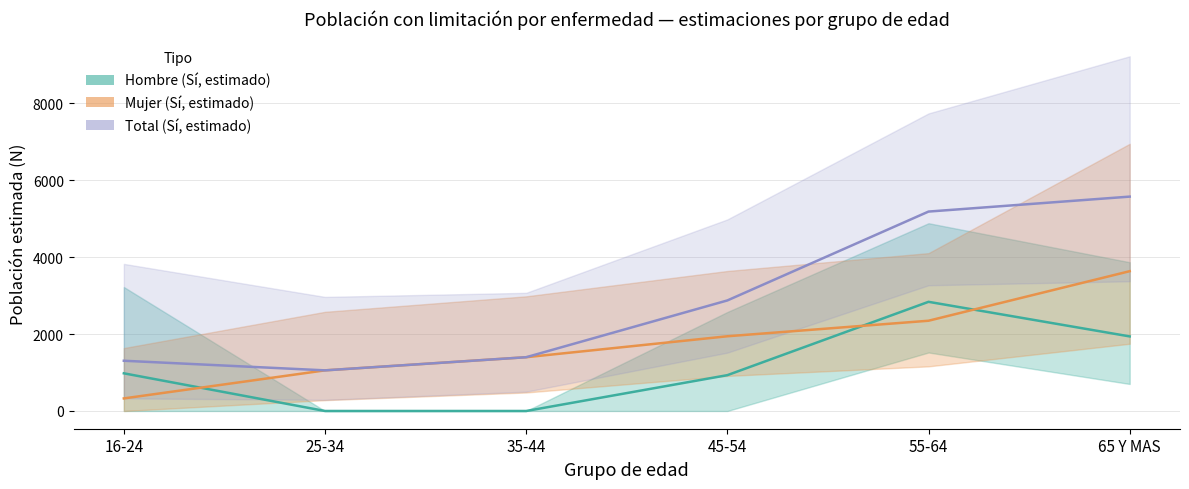

Rank the series at 16-24 from lowest to highest value.

Mujer (Sí, estimado), Hombre (Sí, estimado), Total (Sí, estimado)